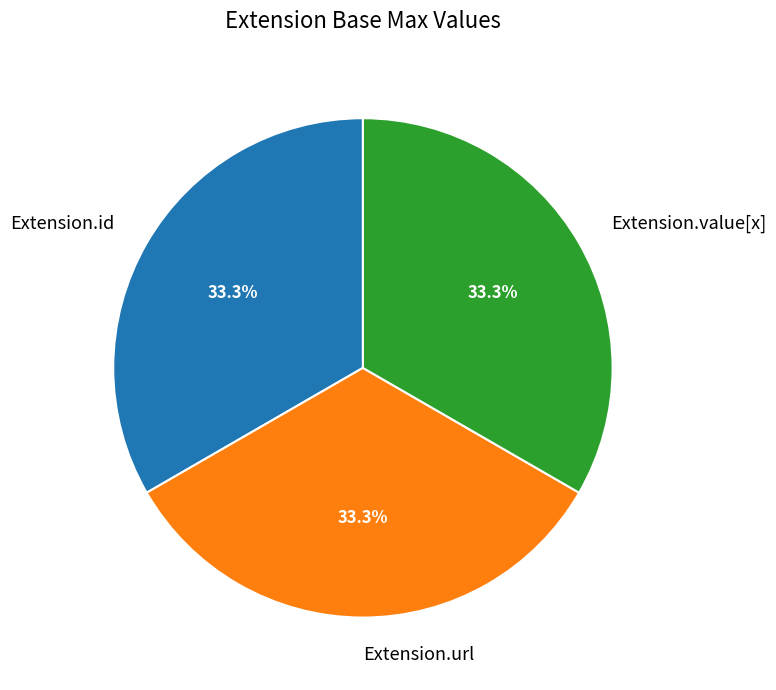

What is the ratio of the value at Extension.id to the value at Extension.url?

1.0